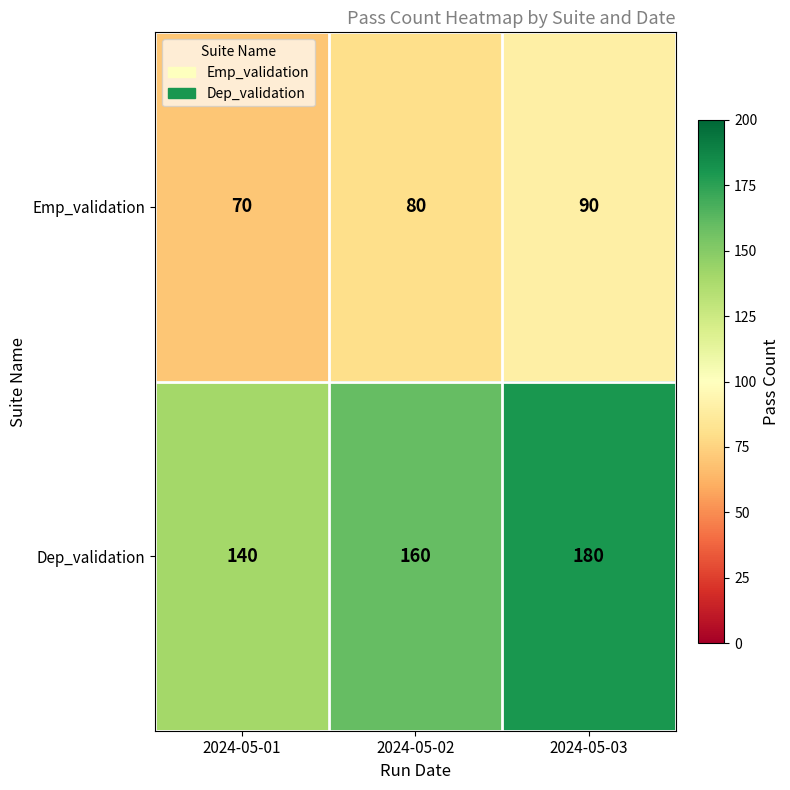

True or false: Dep_validation has a value of 45 at 2024-05-02.

False